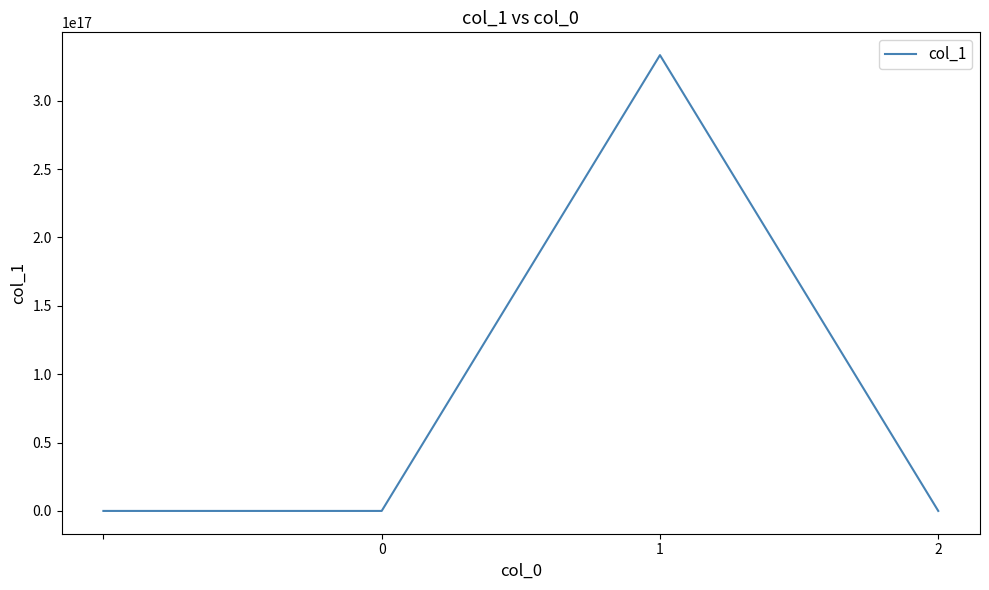

True or false: there are more than 2 points higher than both neighbors.

False